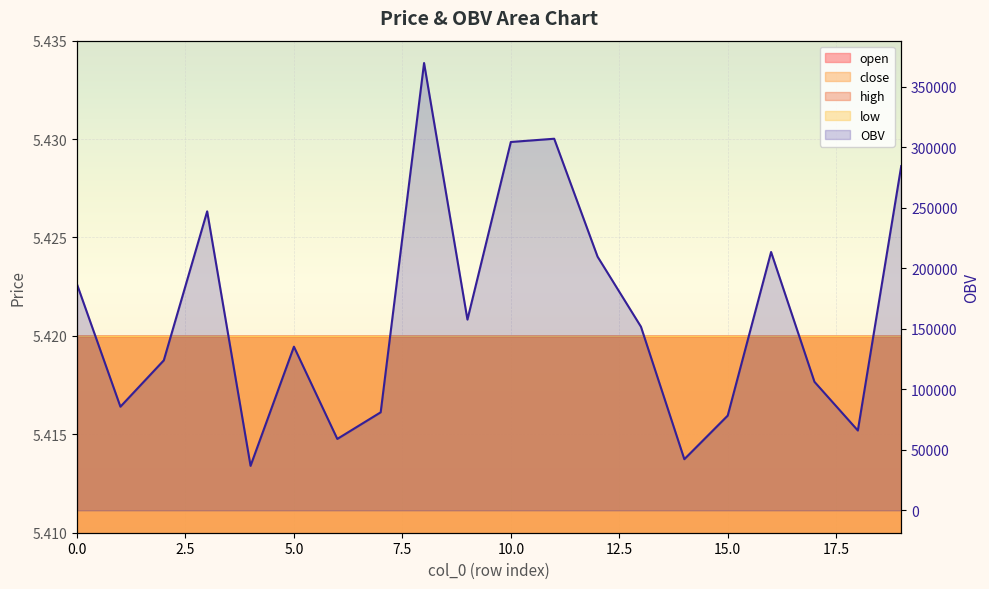

How many points are higher than both their immediate neighbors (excluding endpoints)?

5